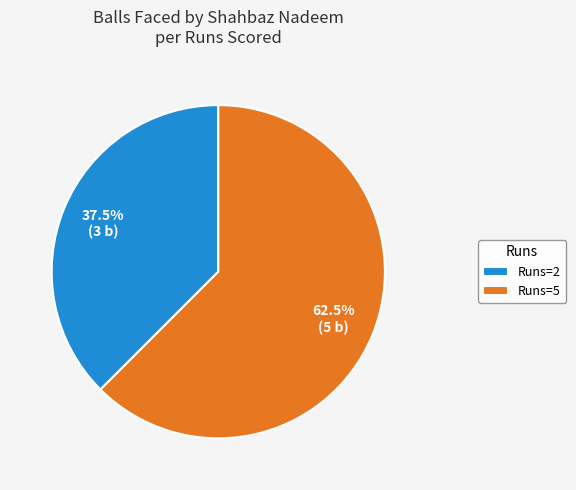

To the nearest percent, what is the difference between the largest and smallest slice percentages?

25%